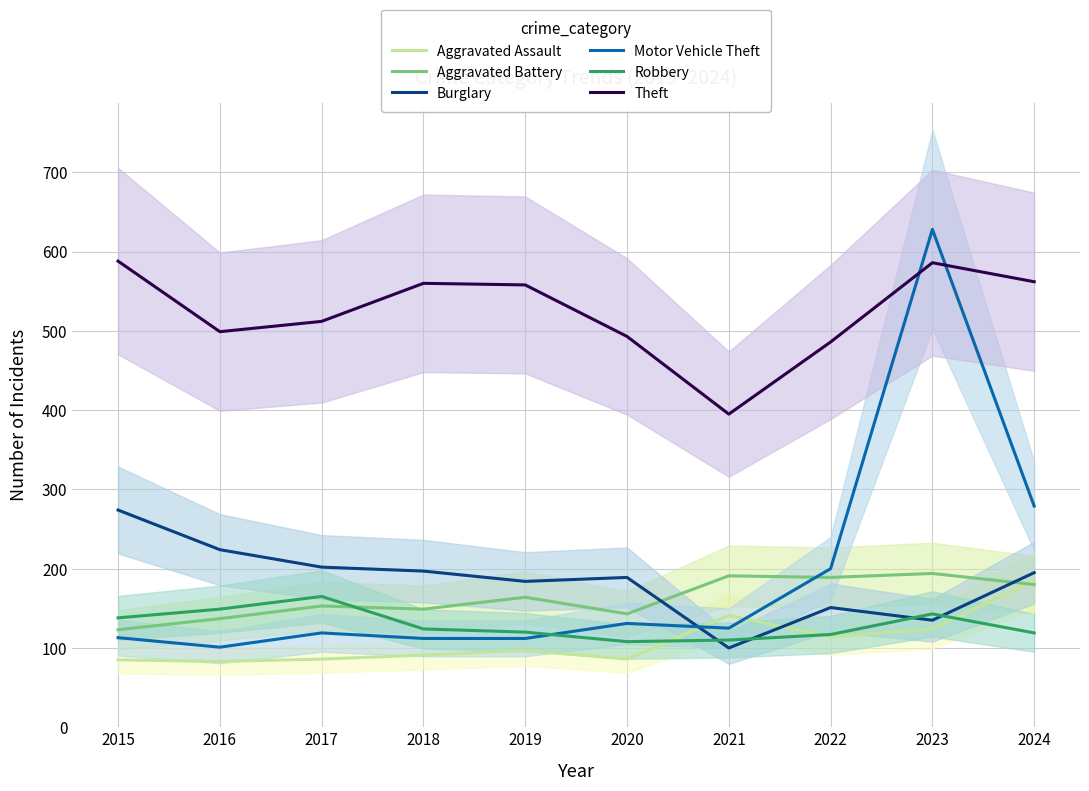

Reading left to right, list all the values displayed in this chart.

Aggravated Assault: 2015=85	2016=83	2017=86	2018=91	2019=97	2020=86	2021=141	2022=114	2023=124	2024=185
Aggravated Battery: 2015=123	2016=137	2017=153	2018=149	2019=164	2020=143	2021=191	2022=189	2023=194	2024=180
Burglary: 2015=274	2016=224	2017=202	2018=197	2019=184	2020=189	2021=100	2022=151	2023=135	2024=195
Motor Vehicle Theft: 2015=113	2016=101	2017=119	2018=112	2019=112	2020=131	2021=125	2022=200	2023=628	2024=279
Robbery: 2015=138	2016=149	2017=165	2018=124	2019=120	2020=108	2021=110	2022=117	2023=143	2024=119
Theft: 2015=588	2016=499	2017=512	2018=560	2019=558	2020=493	2021=395	2022=486	2023=586	2024=562